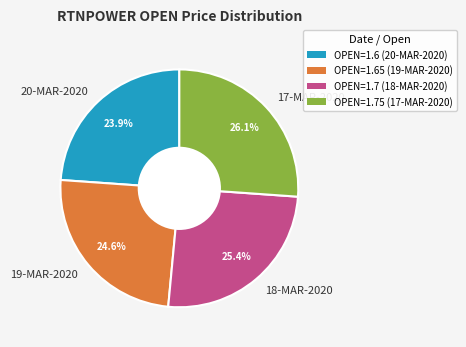

Which has a higher value, 18-MAR-2020 or 17-MAR-2020?

17-MAR-2020